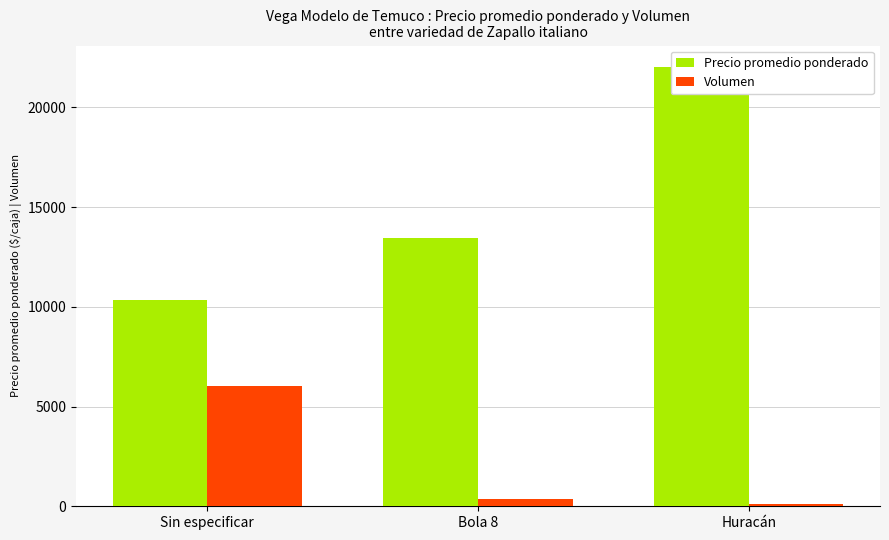

Which series changed the most between Bola 8 and Huracán?

Precio promedio ponderado